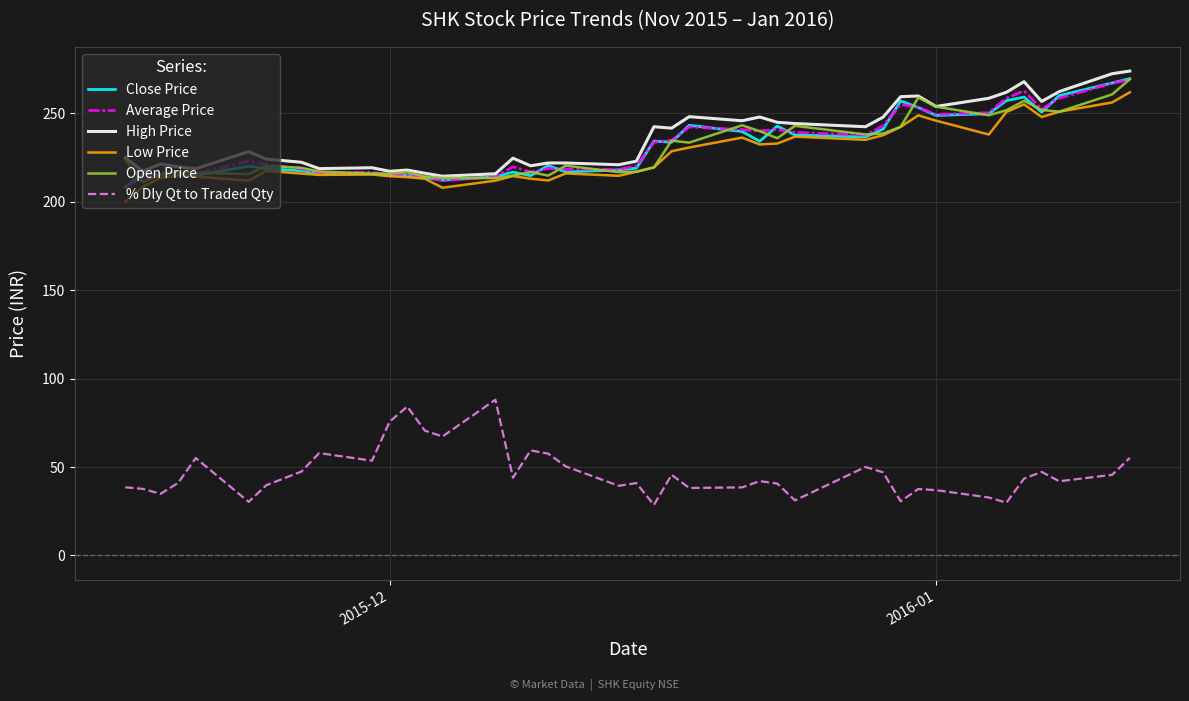

True or false: % Dly Qt to Traded Qty and Low Price intersect in this chart.

False